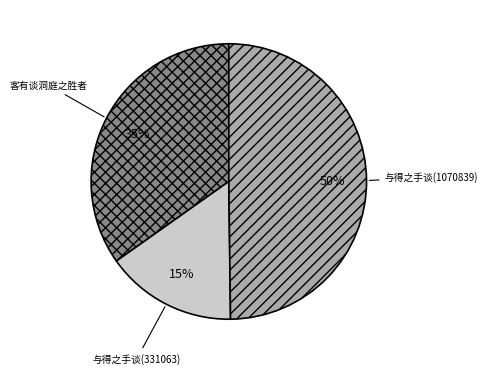

What percentage is the 与得之手谈(331063) slice, to the nearest percent?

15%